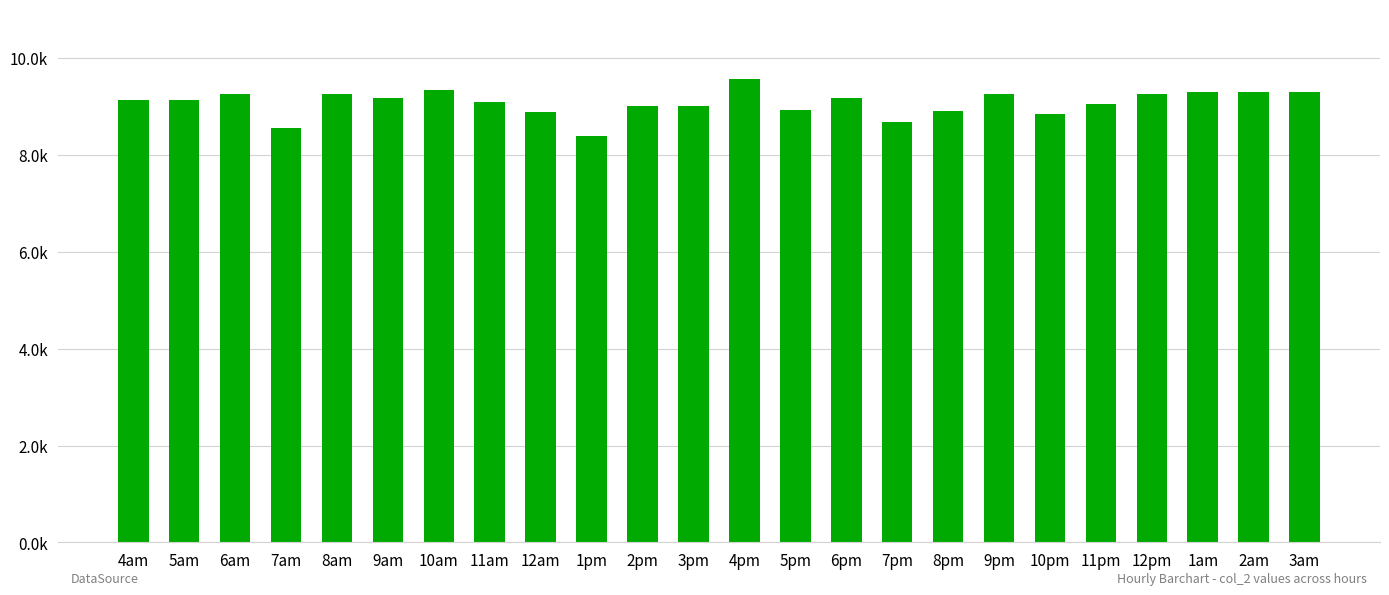

Are the bars horizontal?

No